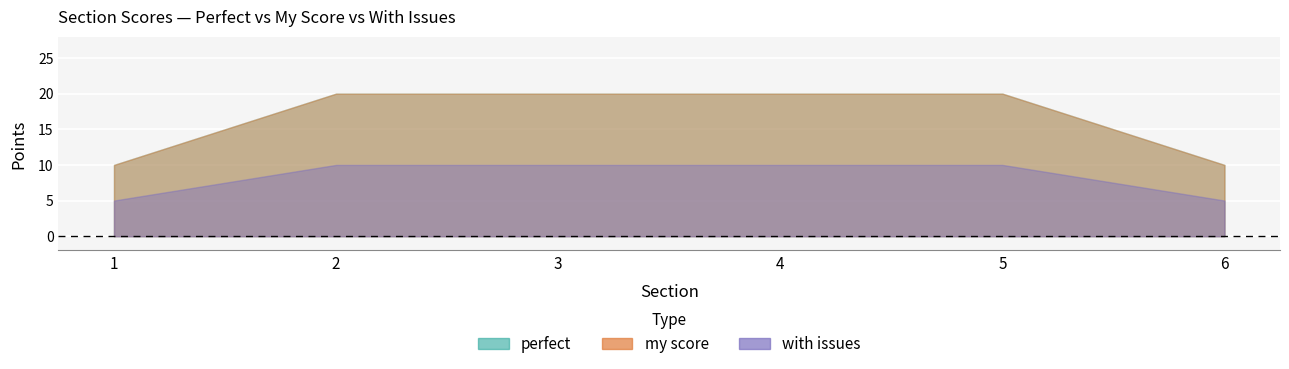

The perfect series shows 10 at 1. True or false?

True